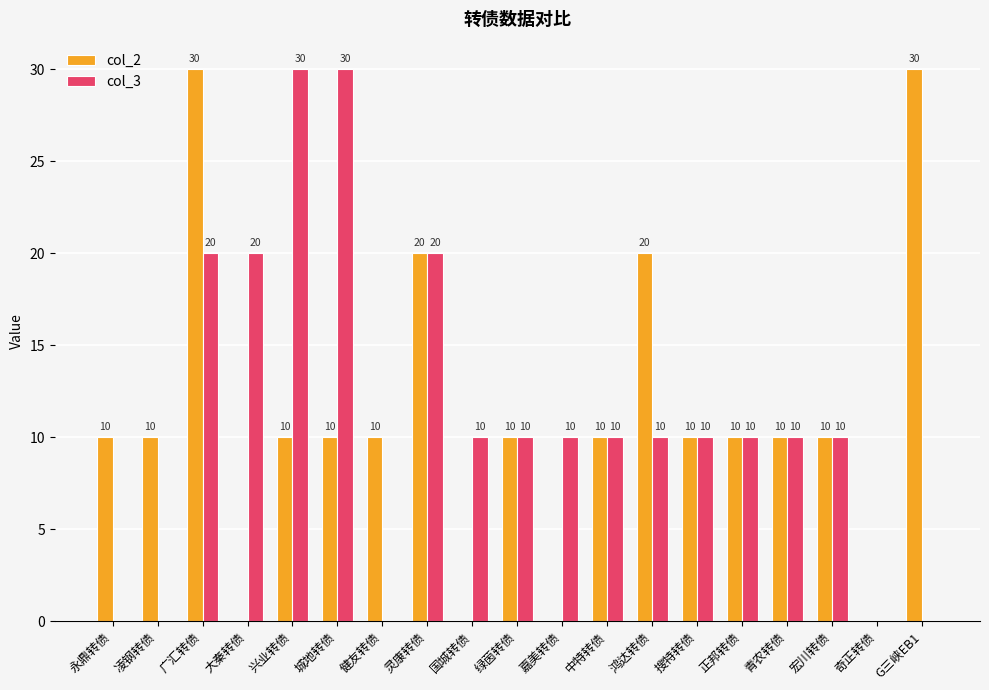

Between 城地转债 and 正邦转债, which series saw the biggest shift?

col_3